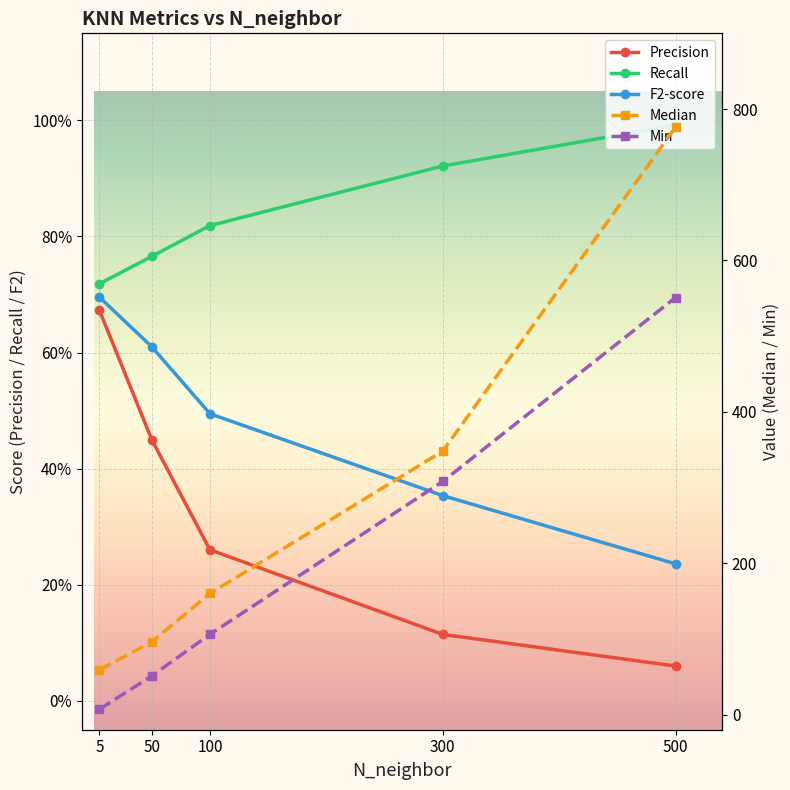

True or false: Median has more than 0 points higher than both neighbors.

False